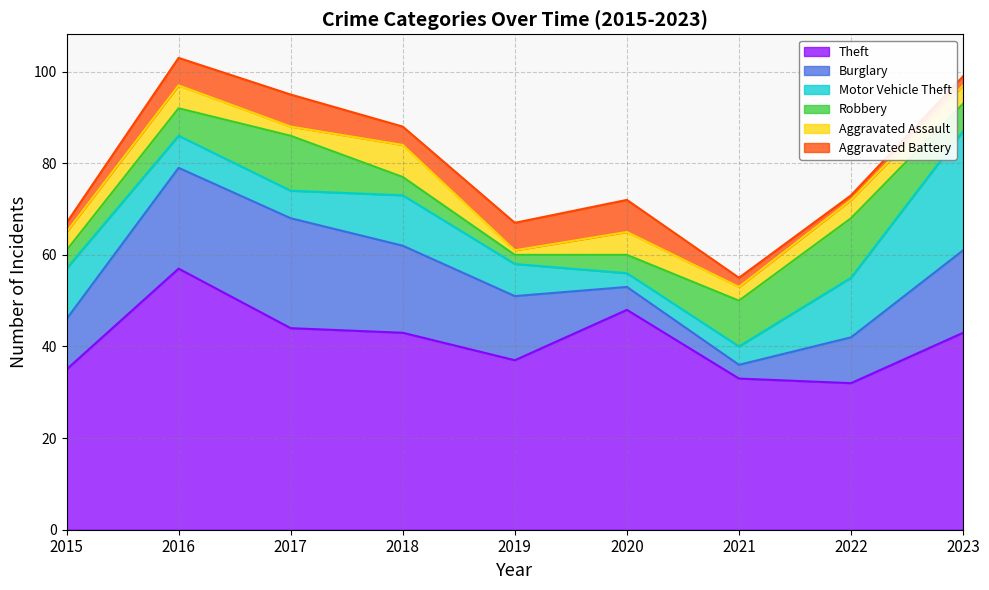

The value of Aggravated Assault at 2017 is 0. True or false?

False